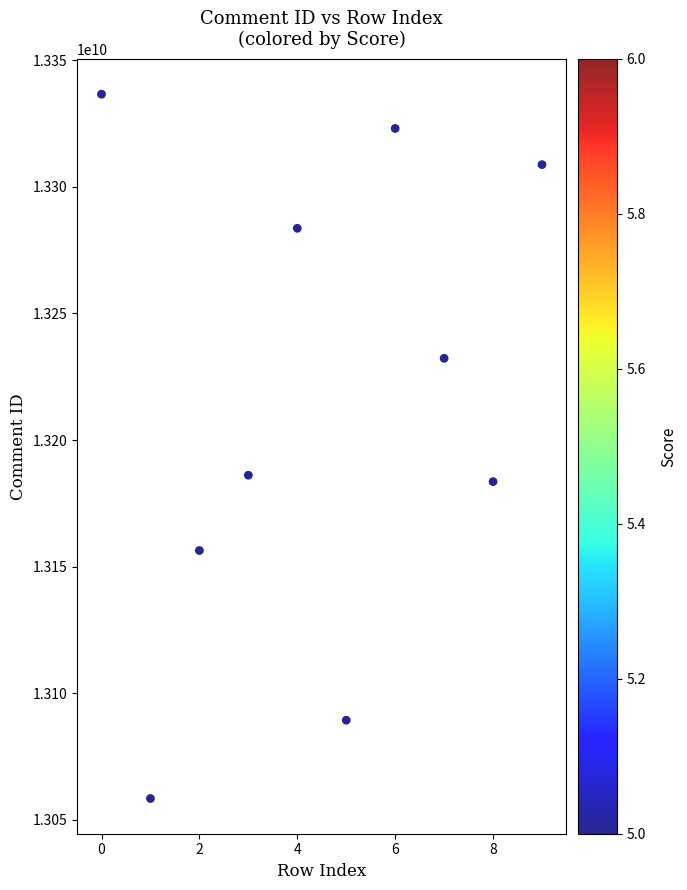

What is the average Y value?

13215826366